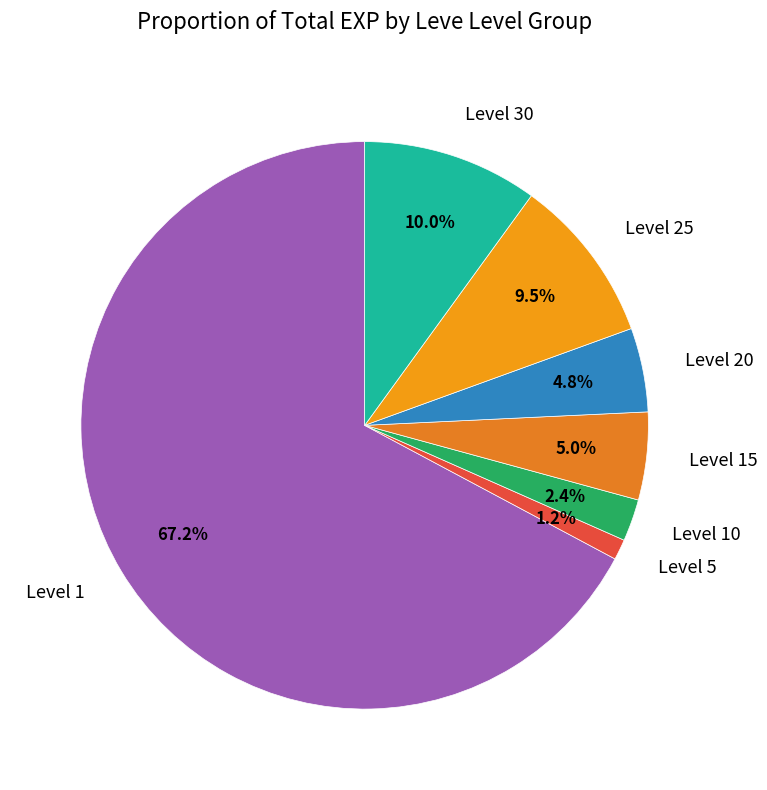

Which category has the biggest portion of the pie?

Level 1